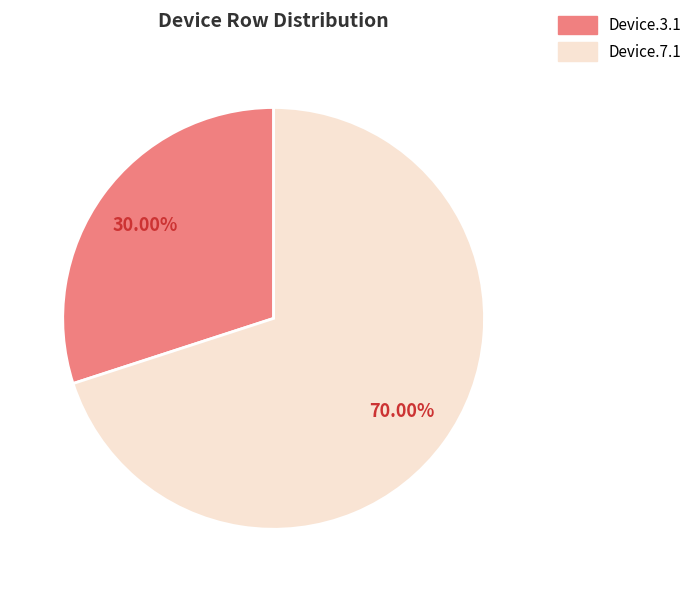

Rank the categories by value from highest to lowest.

Device.7.1, Device.3.1